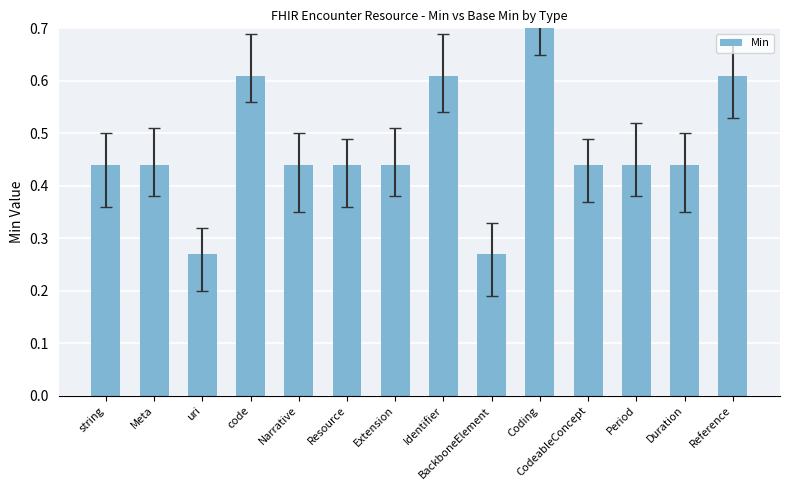

What is the sum of all values?

6.6